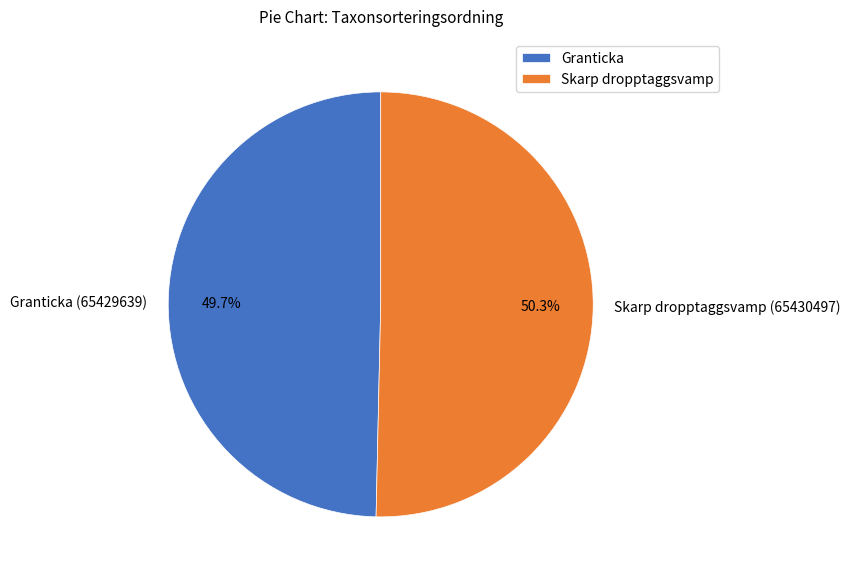

Is there any slice that represents more than half of the pie?

Yes